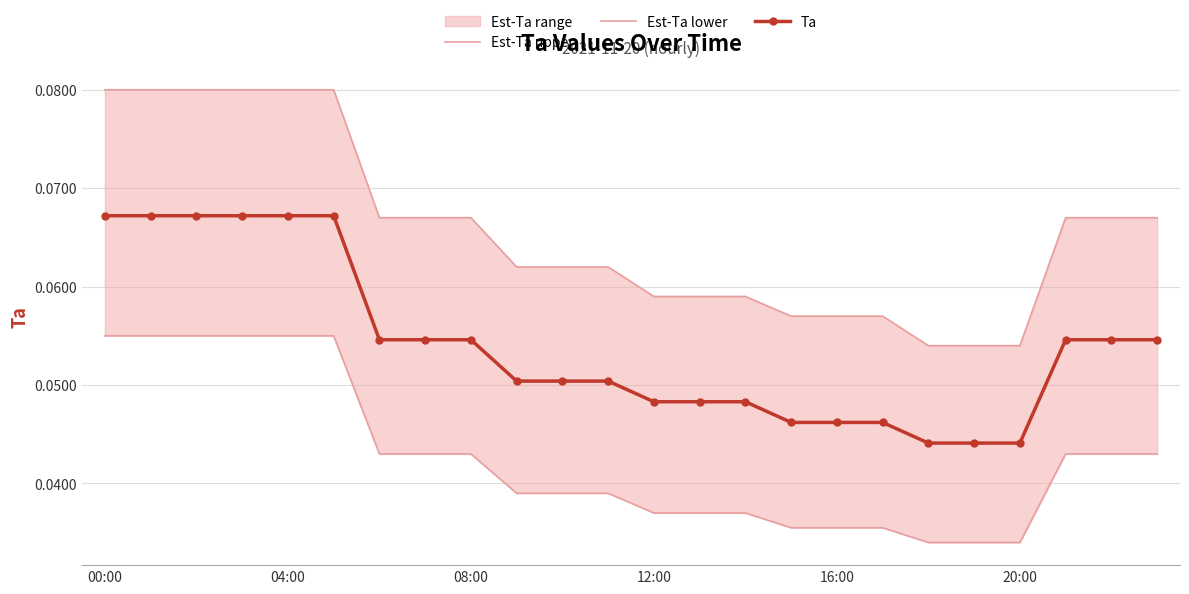

Reading left to right, list all the values displayed in this chart.

Est-Ta upper: 0.1	0.1	0.1	0.1	0.1	0.1	0.1	0.1	0.1	0.1	0.1	0.1	0.1	0.1	0.1	0.1	0.1	0.1	0.1	0.1	0.1	0.1	0.1	0.1
Est-Ta lower: 0.1	0.1	0.1	0.1	0.1	0.1	0.0	0.0	0.0	0.0	0.0	0.0	0.0	0.0	0.0	0.0	0.0	0.0	0.0	0.0	0.0	0.0	0.0	0.0
Ta: 0.1	0.1	0.1	0.1	0.1	0.1	0.1	0.1	0.1	0.1	0.1	0.1	0.0	0.0	0.0	0.0	0.0	0.0	0.0	0.0	0.0	0.1	0.1	0.1